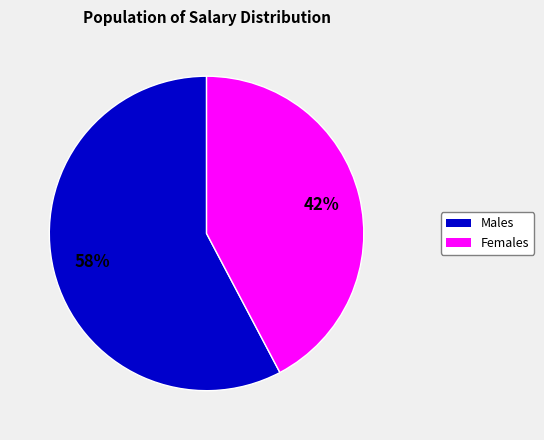

To the nearest percent, what is the average slice percentage?

50%